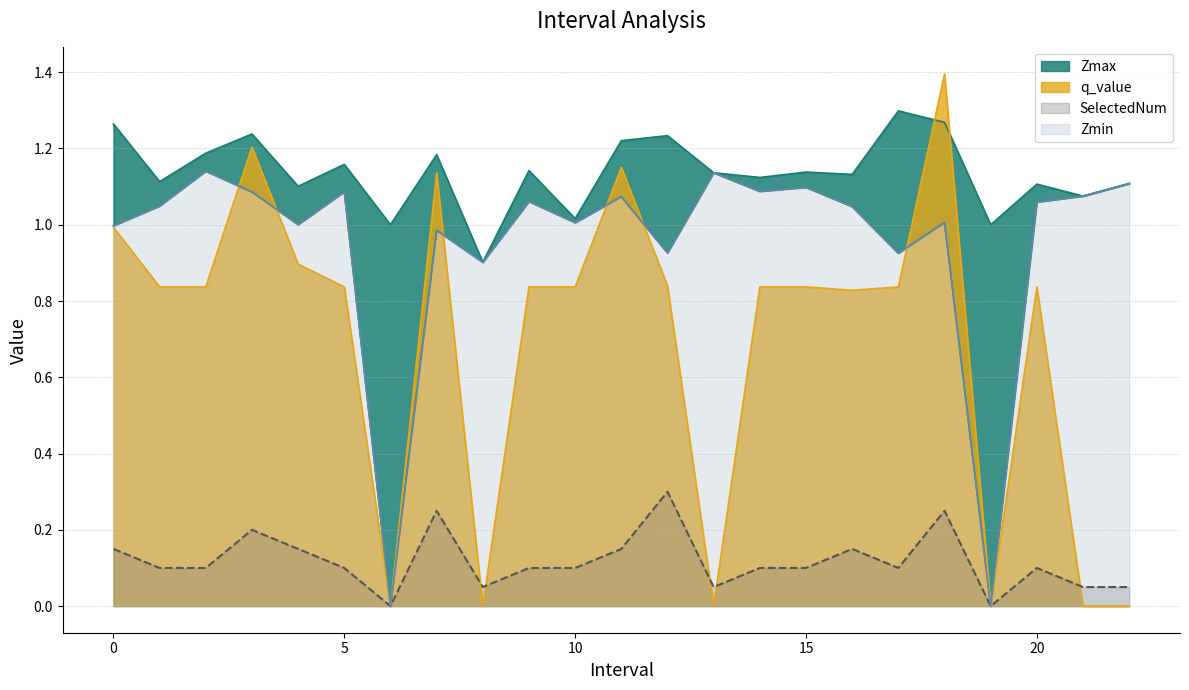

Where do SelectedNum and q_value first cross each other?

7.0 and 8.0